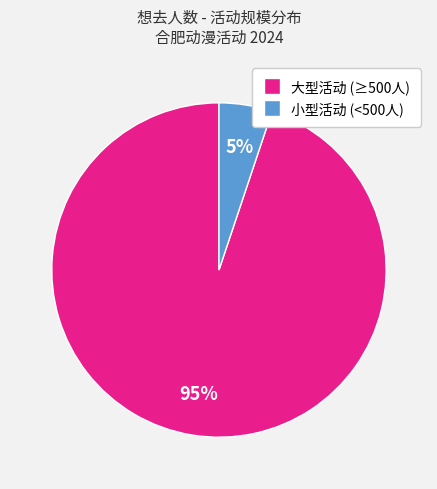

To the nearest percent, what is the difference between the largest and smallest slice percentages?

90%